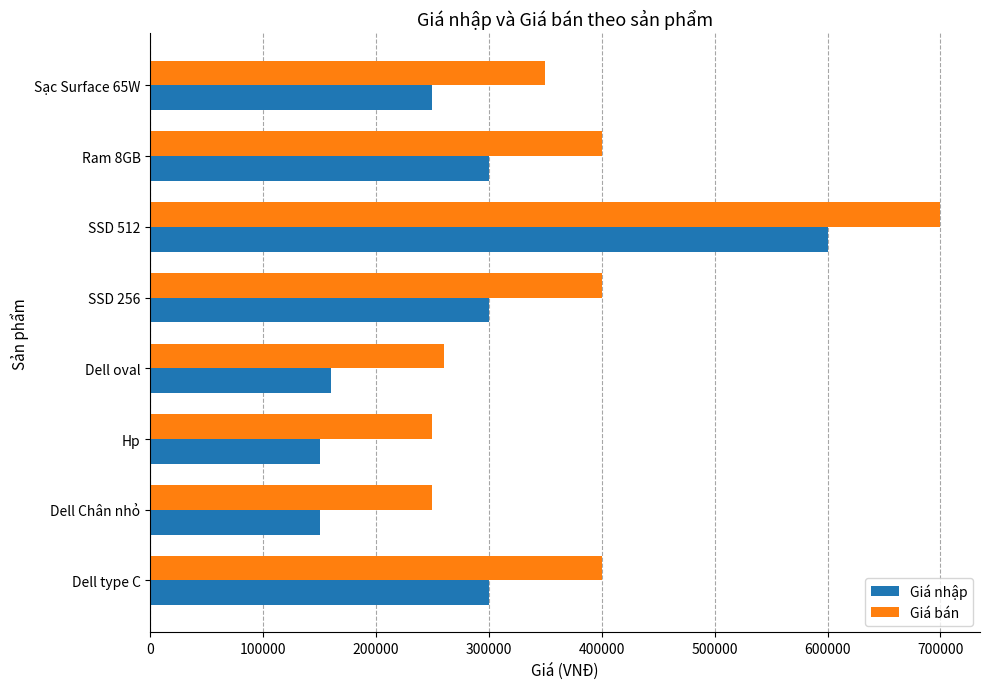

What is the spread (max minus min) of values at Dell Chân nhỏ?

100000